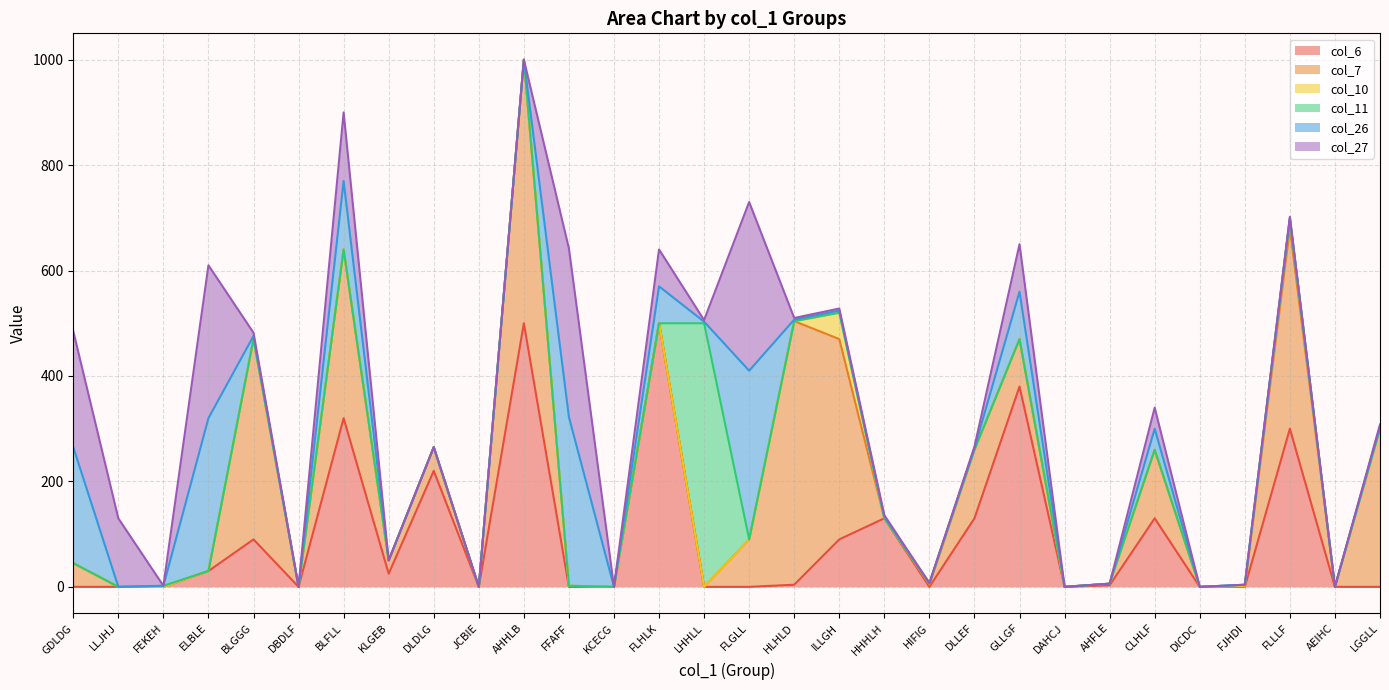

What is the difference between the highest and lowest values at ELBLE?

290